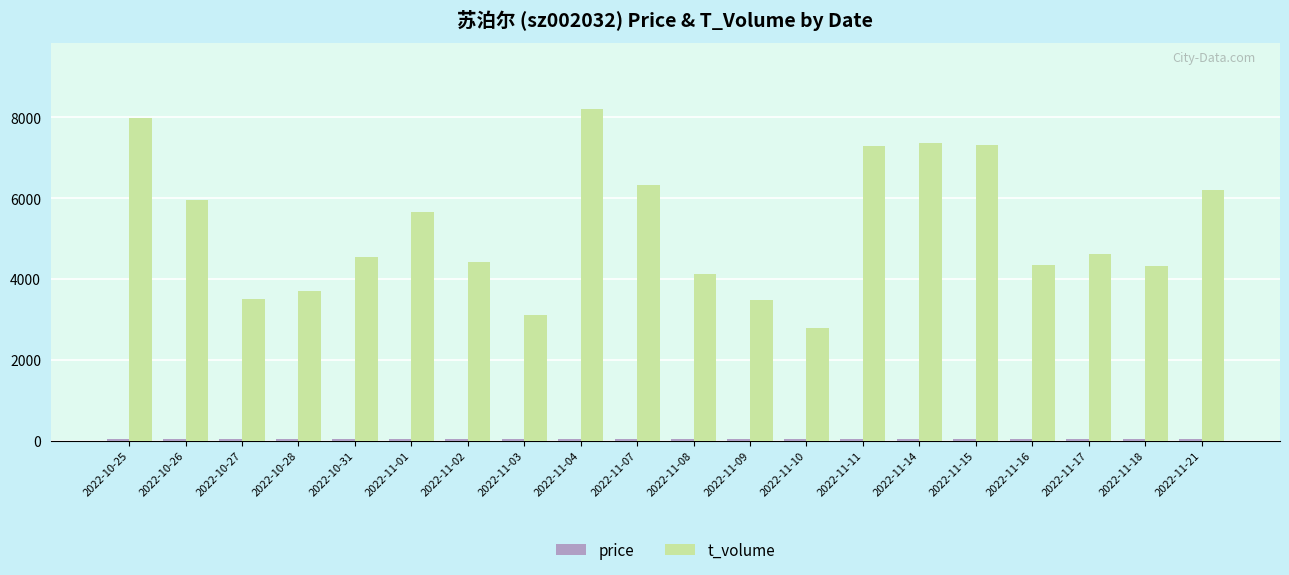

The t_volume series shows 8059.3 at 2022-10-31. True or false?

False